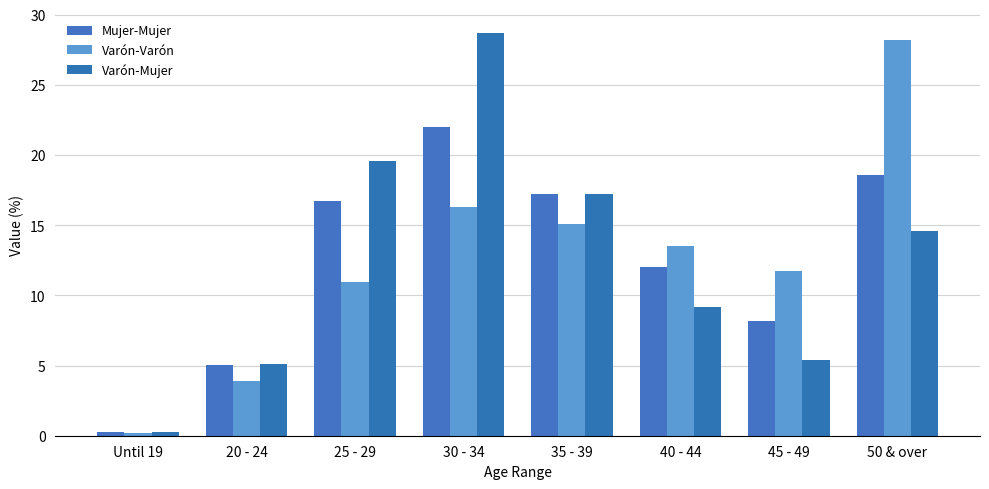

At how many categories does at least one series exceed 21?

2